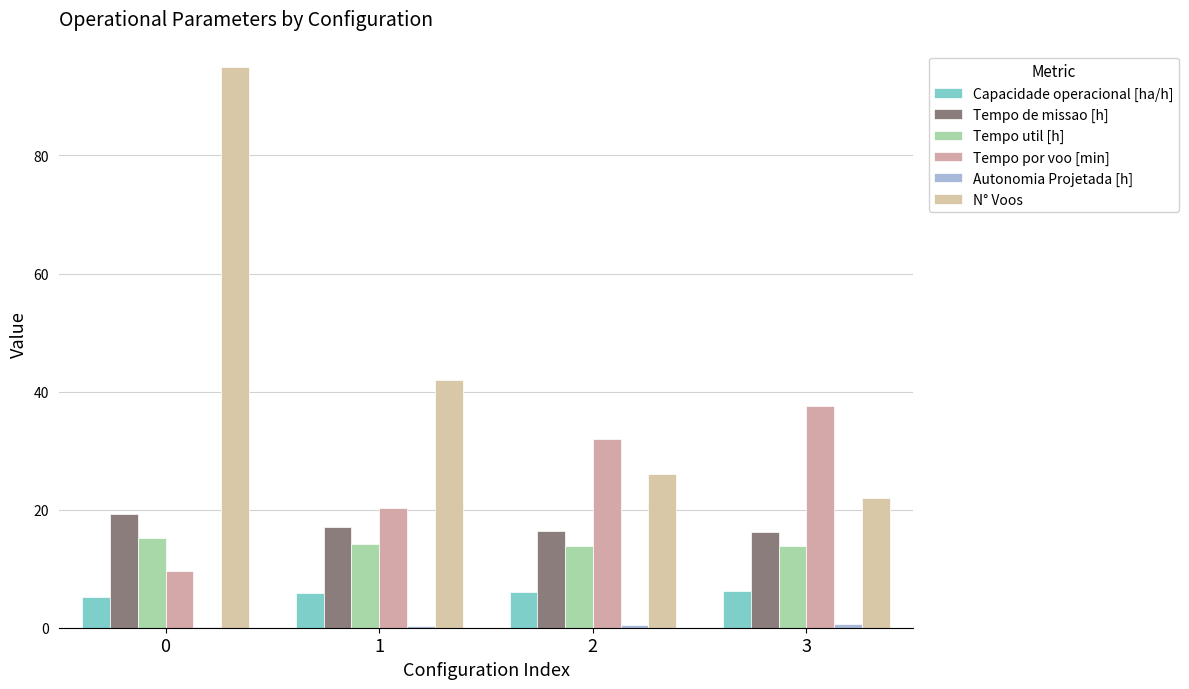

Reading left to right, list all the values displayed in this chart.

Capacidade operacional [ha/h]: 5.2	5.9	6.1	6.2
Tempo de missao [h]: 19.2	17.1	16.4	16.2
Tempo util [h]: 15.3	14.2	13.9	13.8
Tempo por voo [min]: 9.6	20.3	32.0	37.6
Autonomia Projetada [h]: 0.2	0.3	0.5	0.7
N° Voos: 95.0	42.0	26.0	22.0